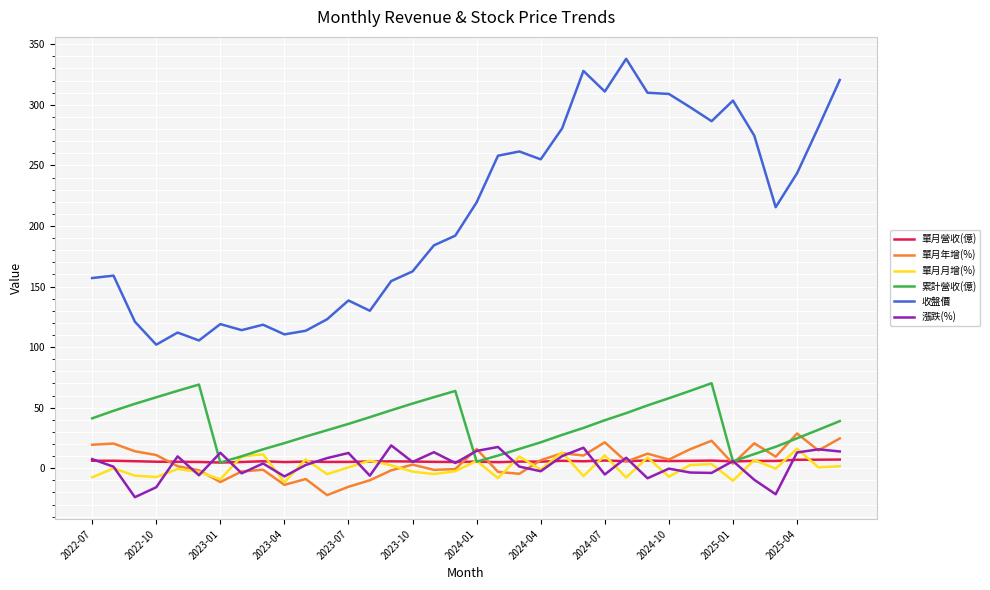

Which series has the largest range (max minus min)?

收盤價